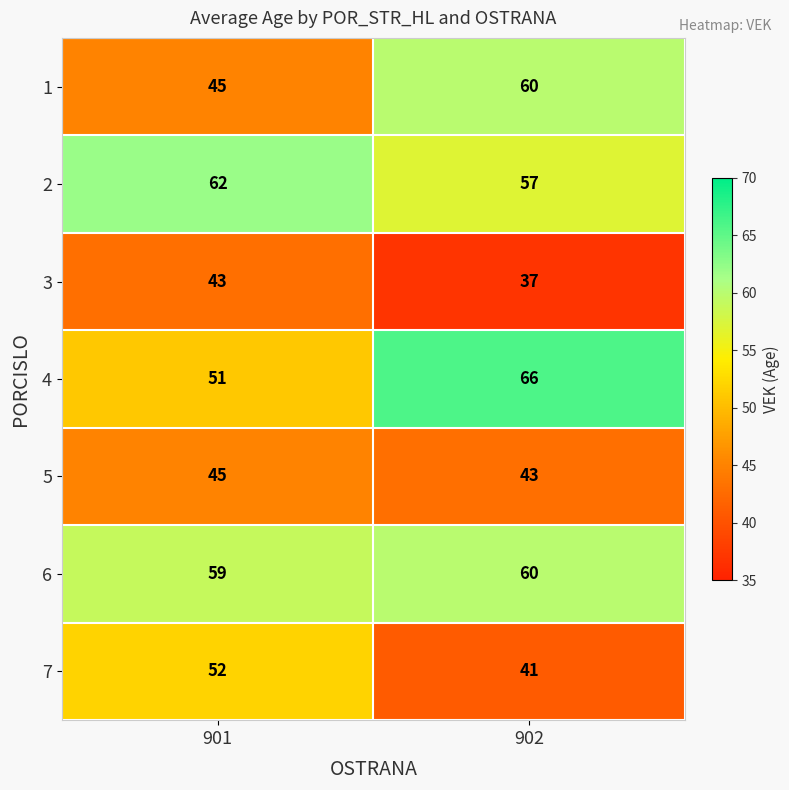

Is it true that 1 equals 69 at 901?

False